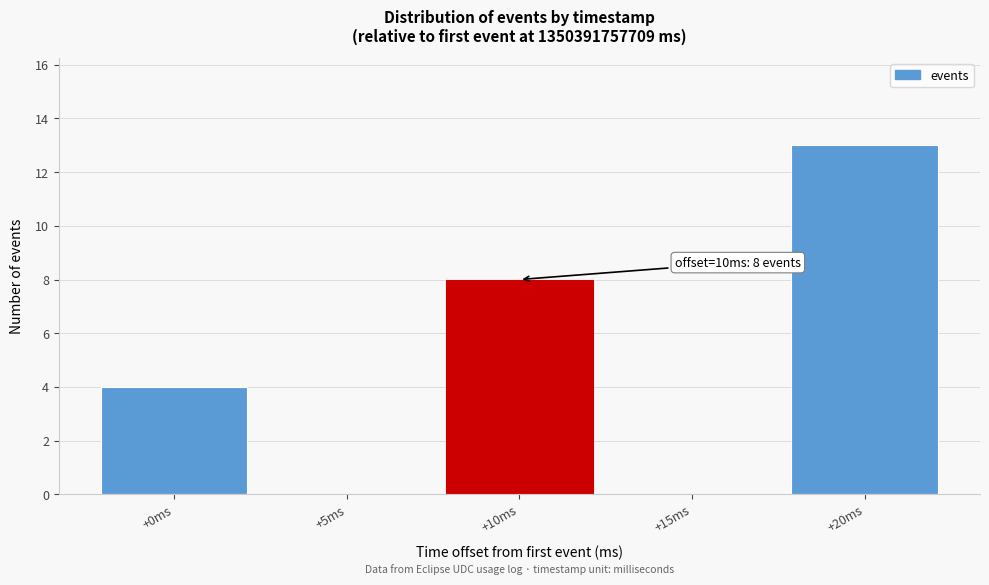

Reading left to right, what are all the values shown in this chart?

+0ms=4	+5ms=0	+10ms=8	+15ms=0	+20ms=13